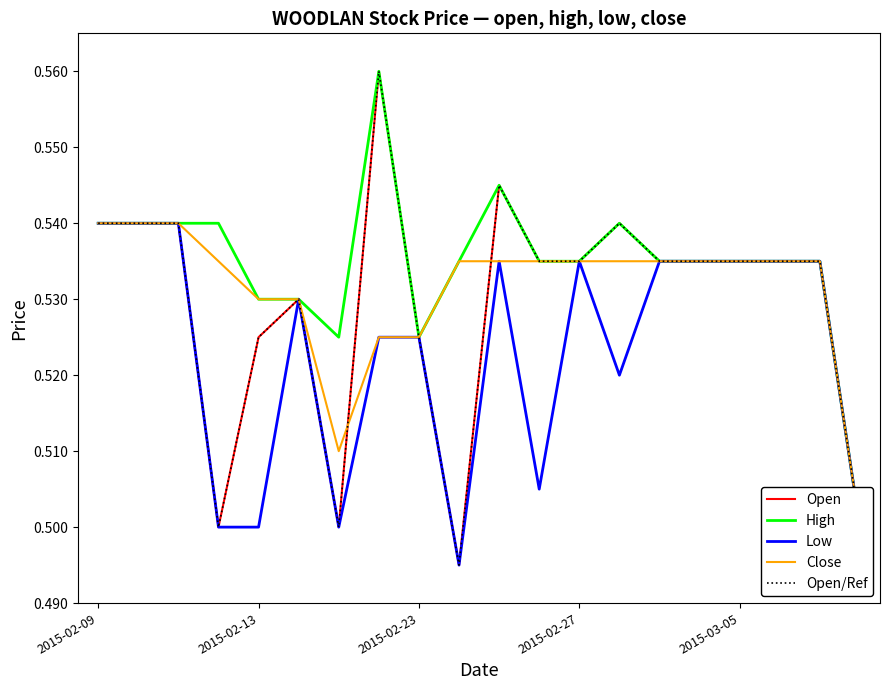

At which label is Open closest to 0?

9